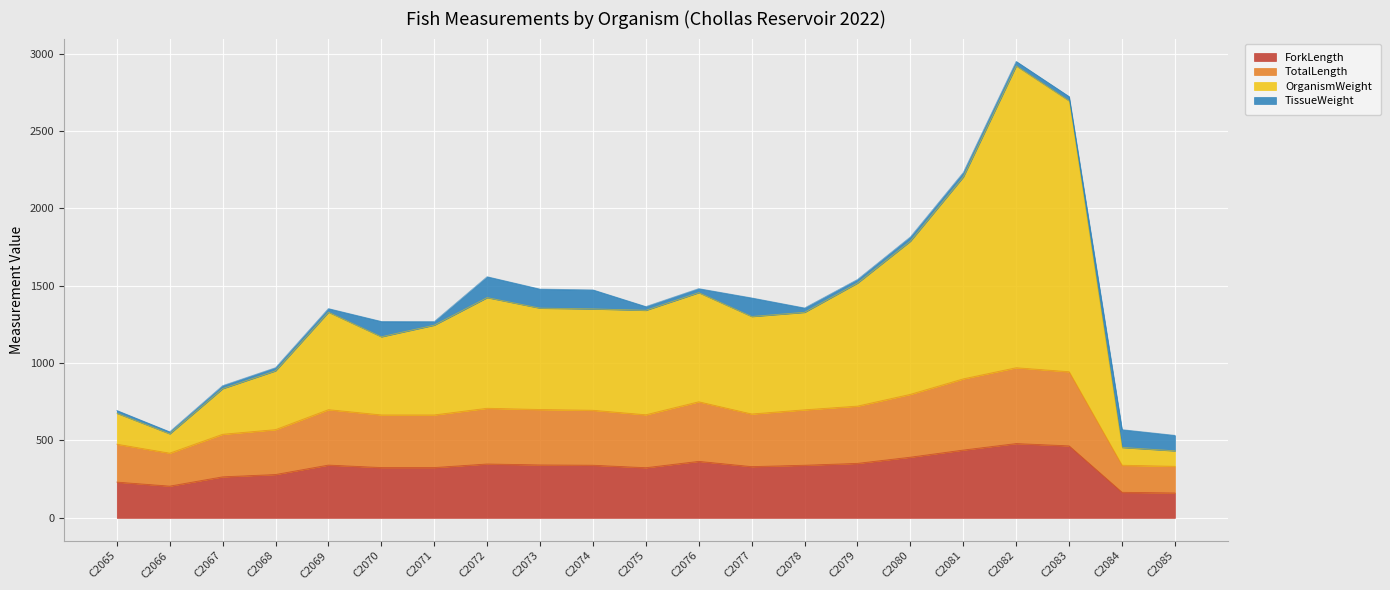

Which series has the widest spread of values?

OrganismWeight